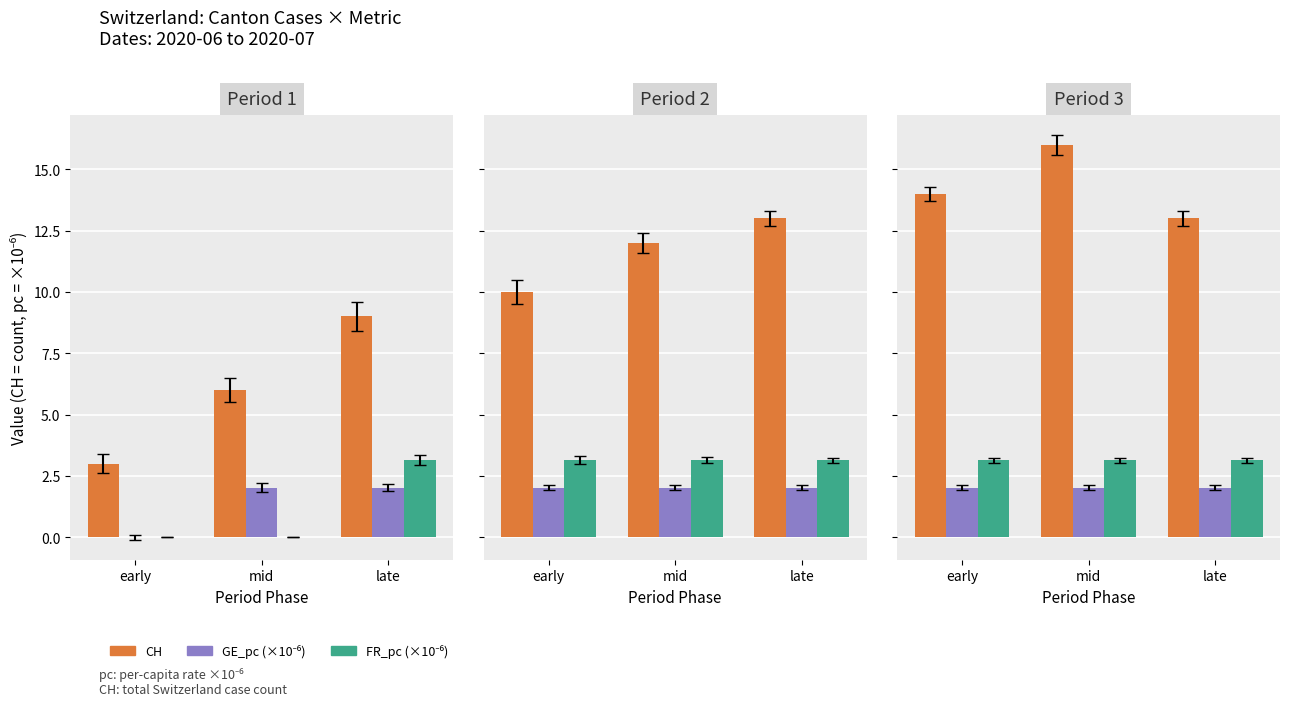

What value does the FR_pc series have at early?

3.1